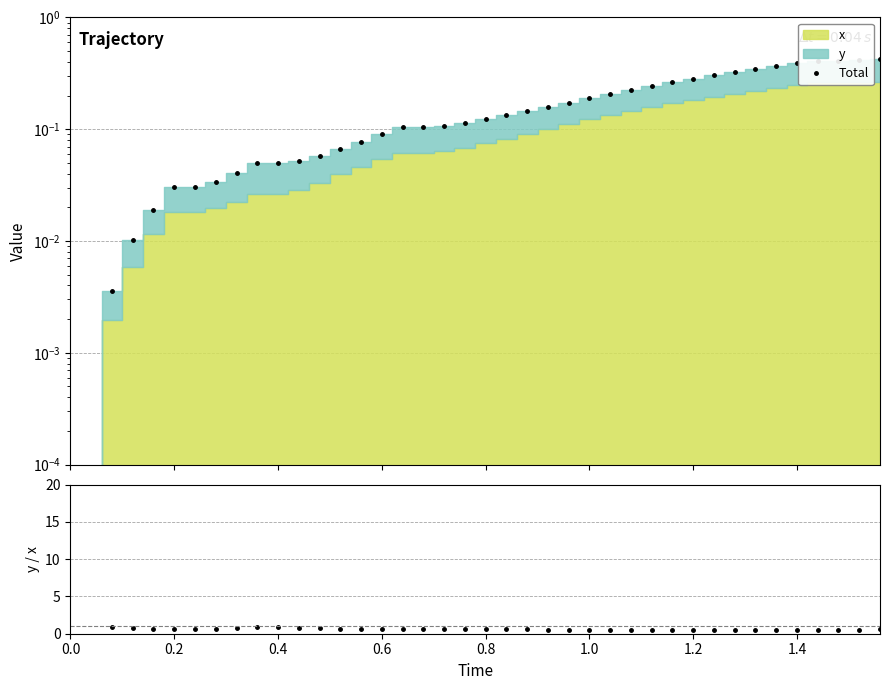

What is the difference between the second highest and second lowest values?

0.4